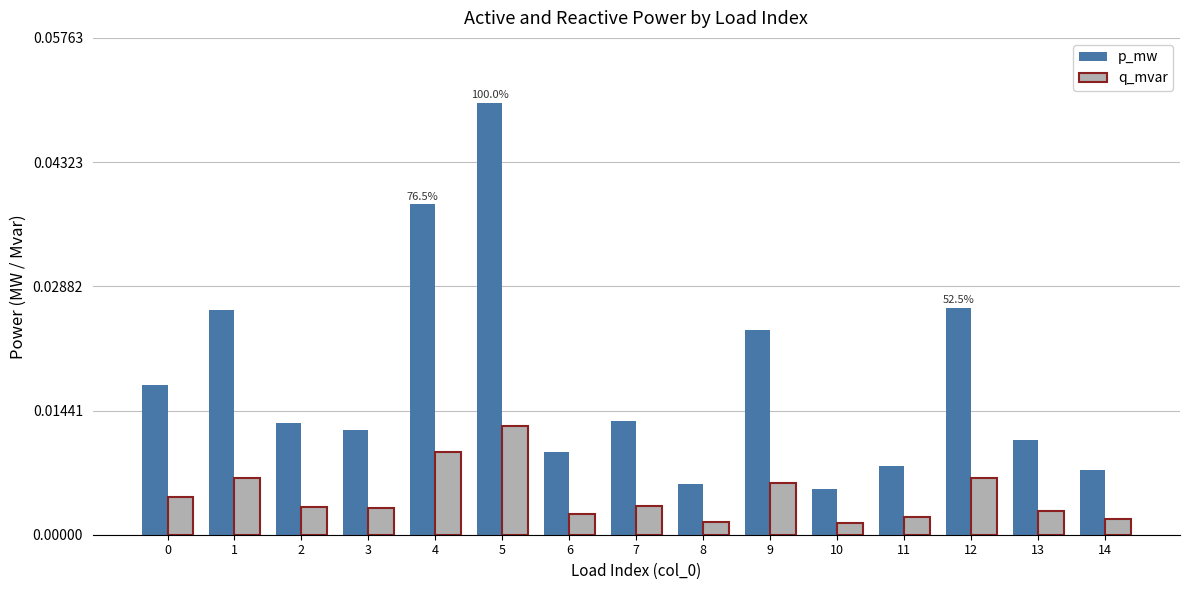

At which label is p_mw closest to 0?

10